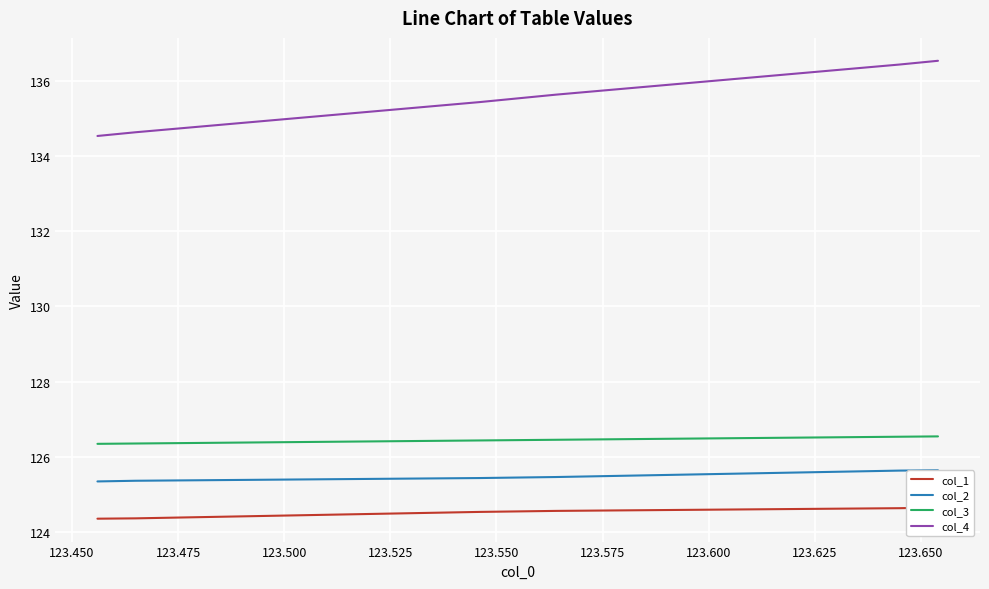

What is the sum of all col_3 values?

758.7